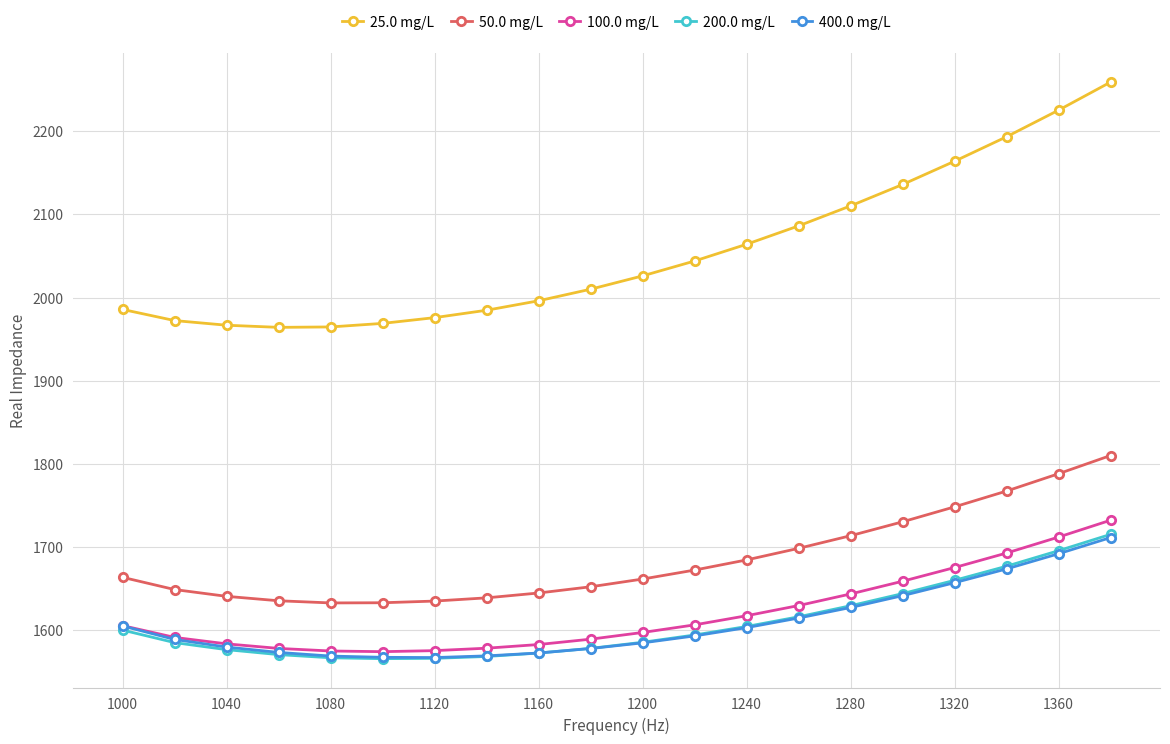

At how many categories does at least one series exceed 1884?

20